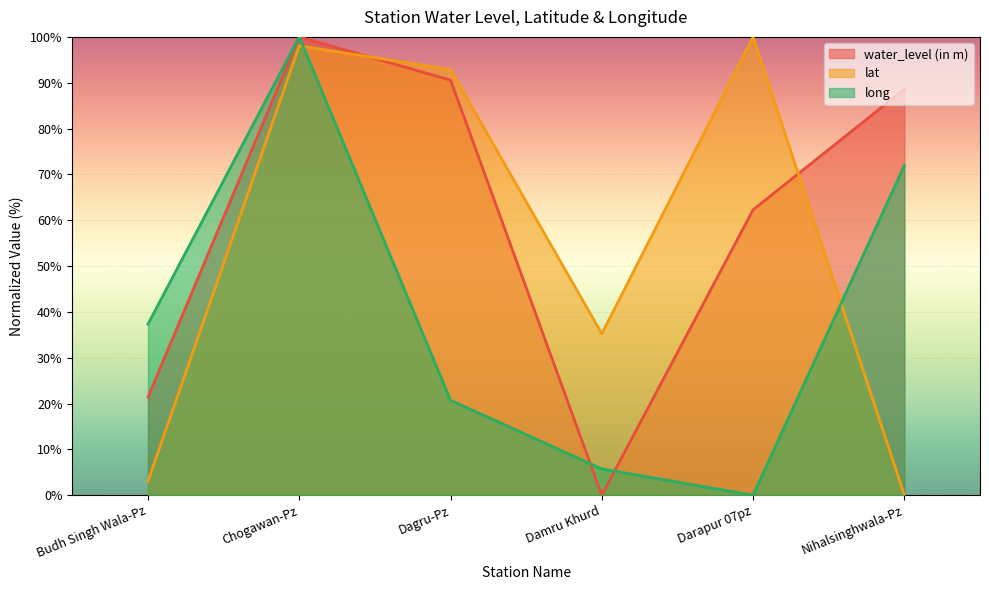

Is it true that water_level (in m) equals 55.1 at Nihalsinghwala-Pz?

False